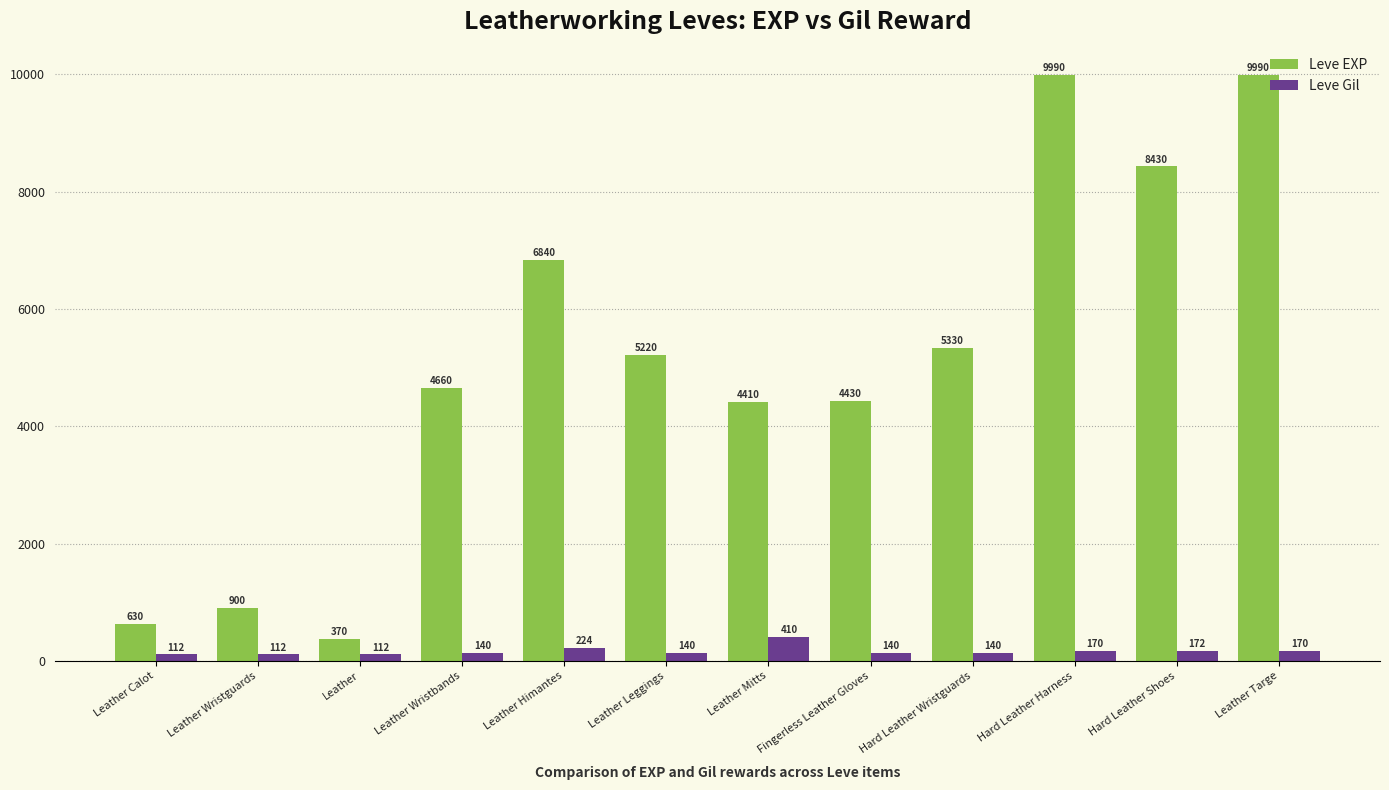

What is the difference between the maximum and second lowest values in the Leve Gil series?

298